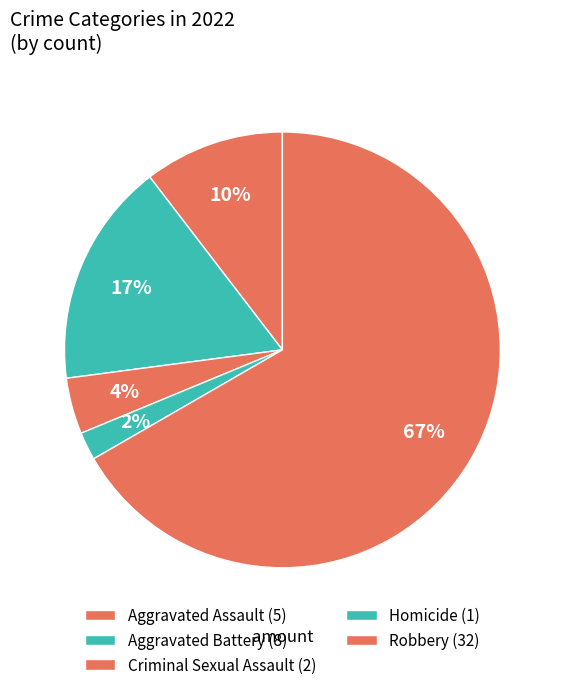

Count the number of slices in the pie.

5